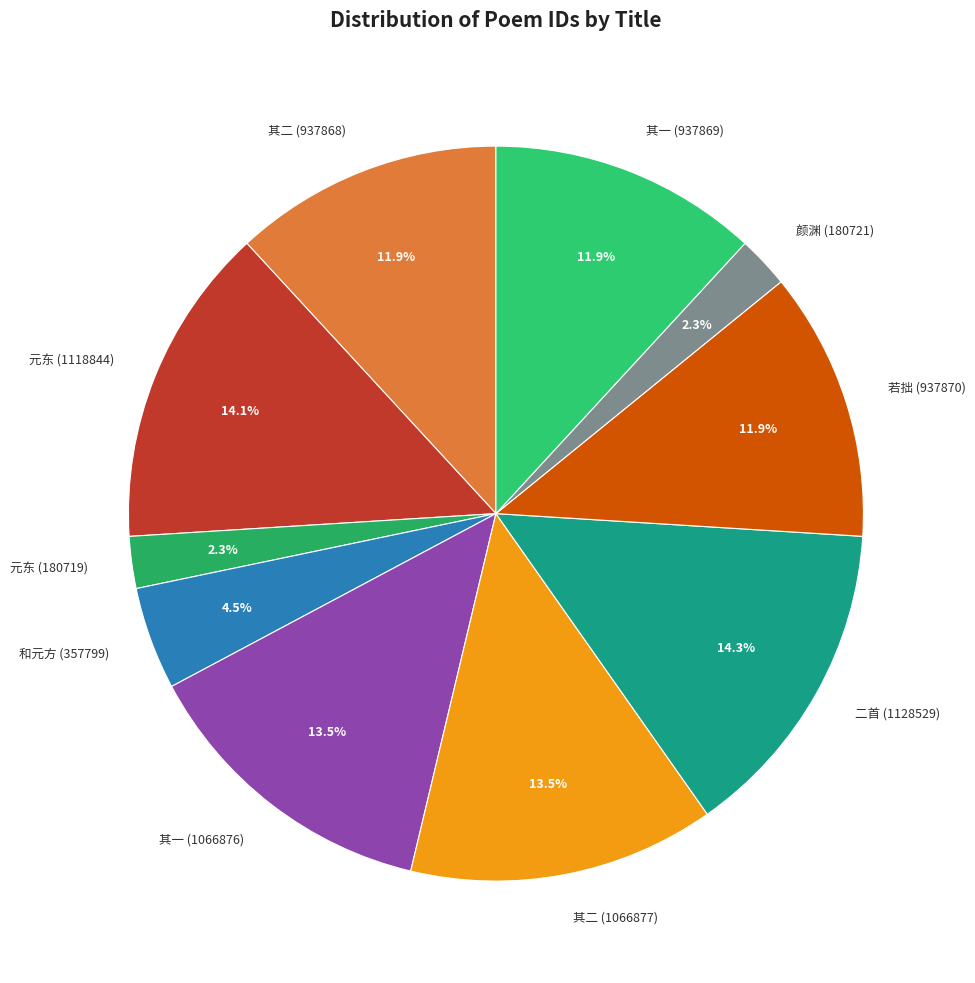

Is there any slice that represents more than half of the pie?

No